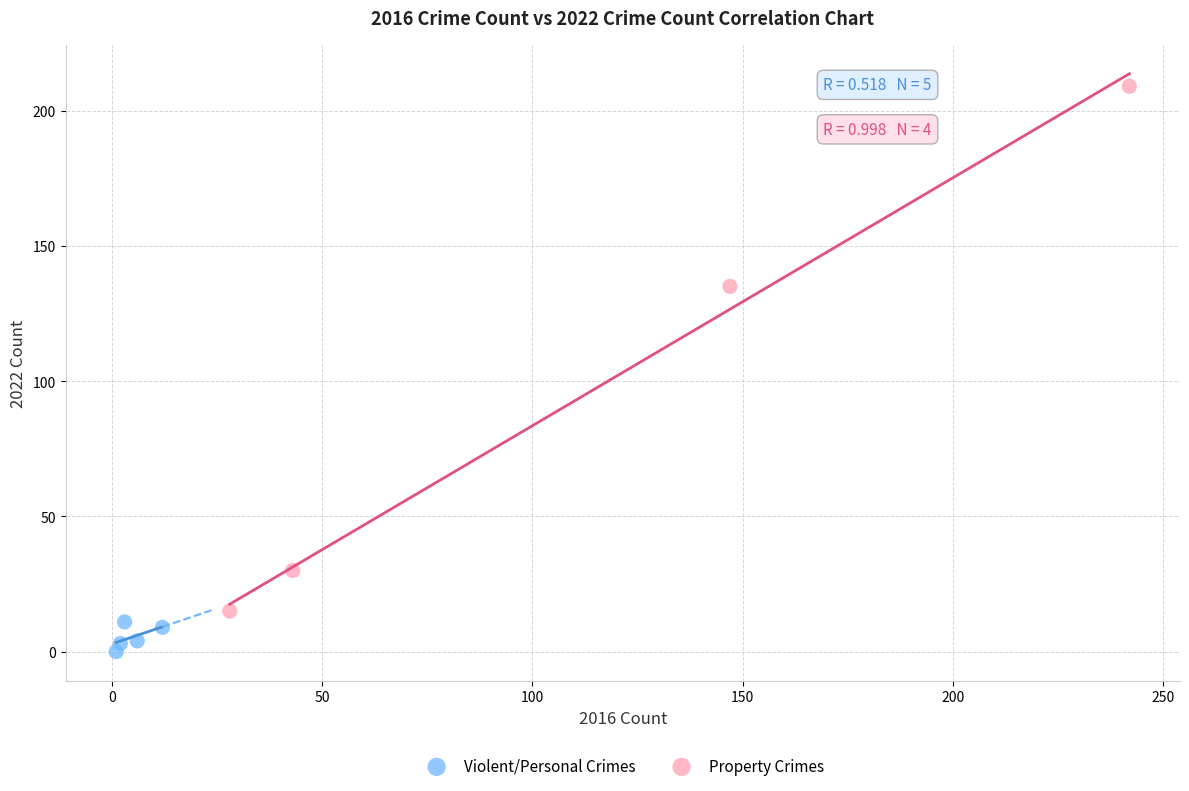

Which series contains the lowest Y value?

Violent/Personal Crimes